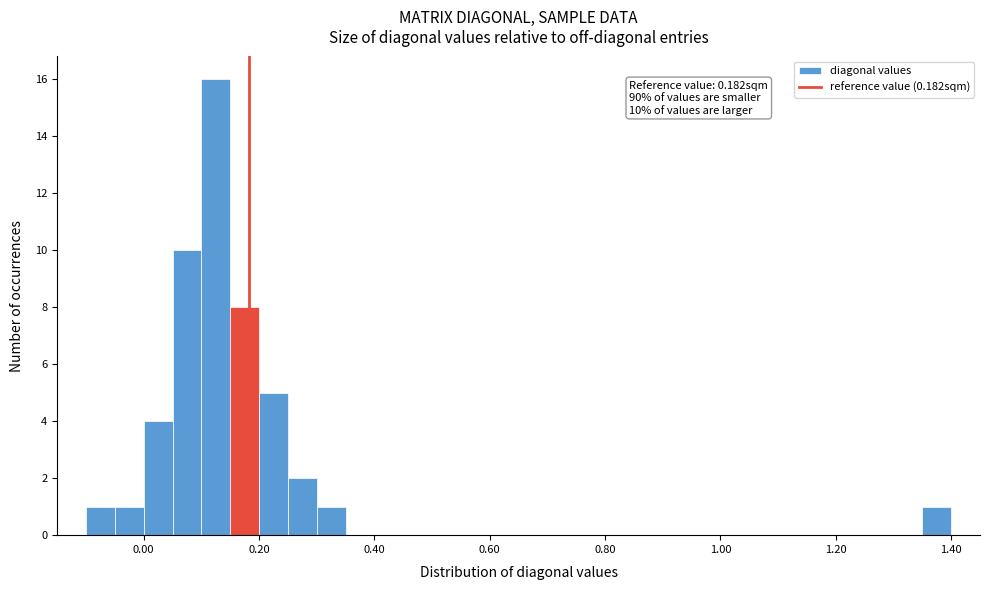

Around what value on the x-axis is the tallest bar? Give the approximate position of its centre, as read against the axis.

0.12